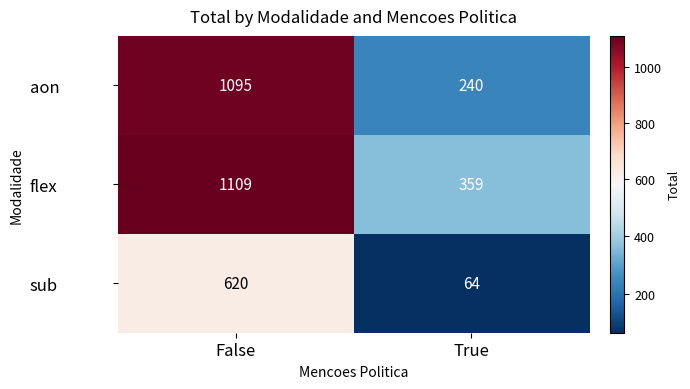

Reading left to right, list all the values displayed in this chart.

aon: 1095	240
flex: 1109	359
sub: 620	64